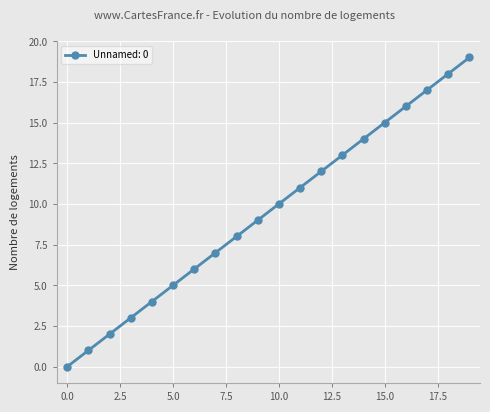

What is the average value?

10